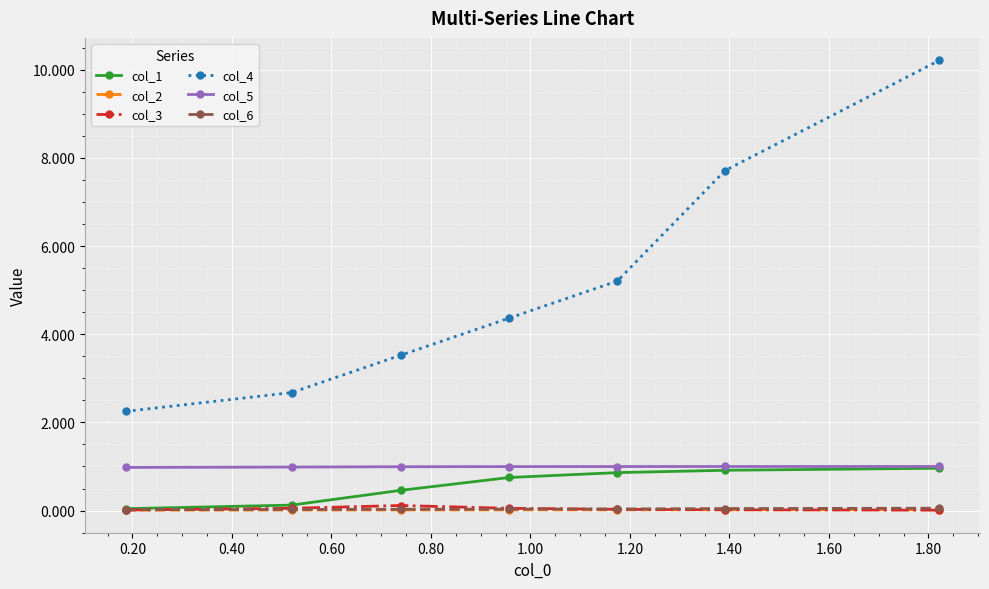

True or false: col_4 and col_6 cross at least once.

False